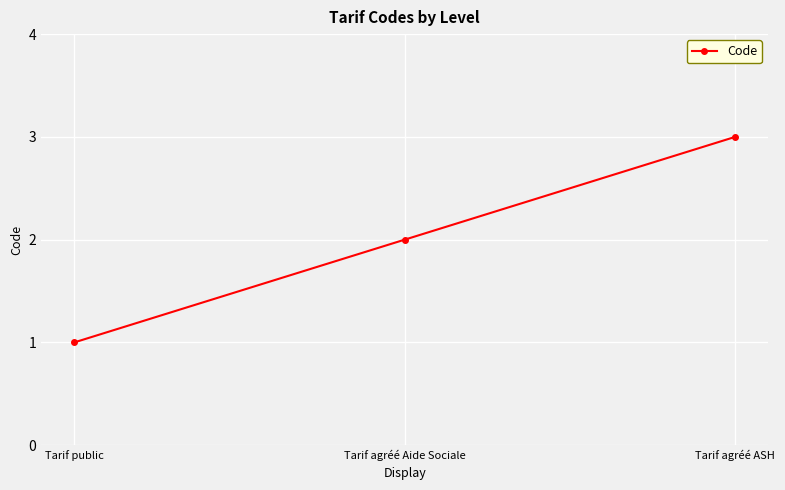

Reading right to left, transcribe all the data shown in this chart.

3	2	1